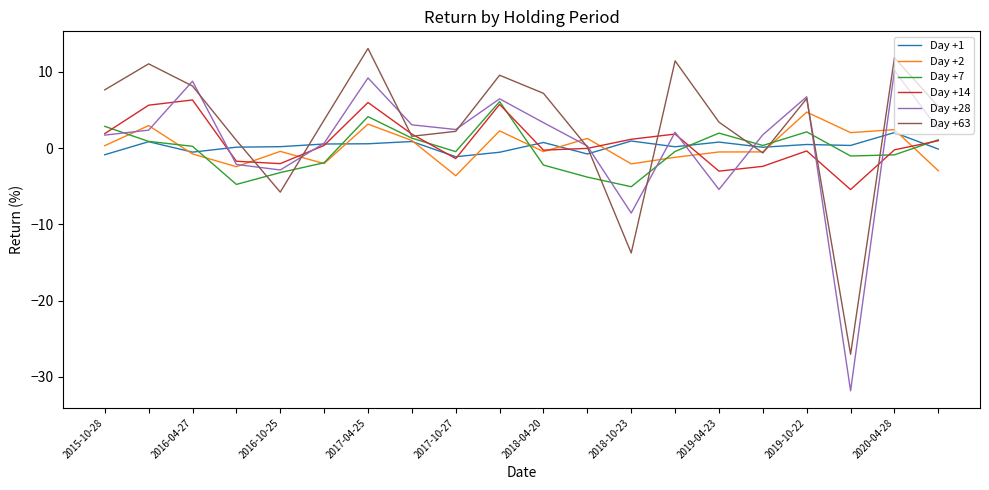

Which series has the largest total across all categories?

Day +63